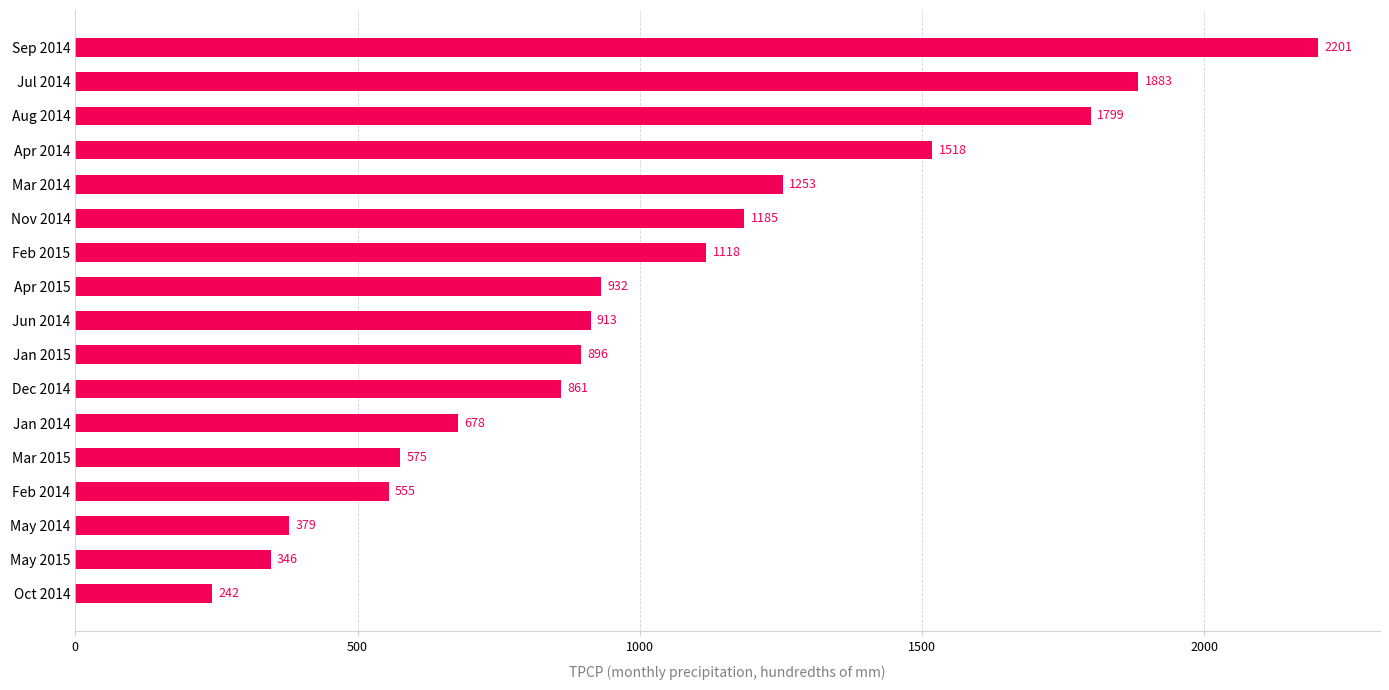

Reading bottom to top, list all the values displayed in this chart.

242	346	379	555	575	678	861	896	913	932	1118	1185	1253	1518	1799	1883	2201